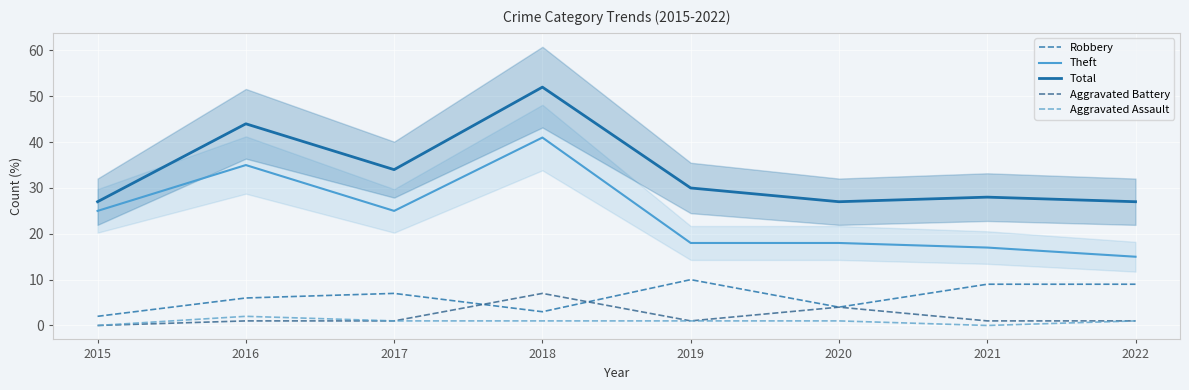

Reading left to right, what are all the values shown in this chart?

Robbery: 2015=2	2016=6	2017=7	2018=3	2019=10	2020=4	2021=9	2022=9
Theft: 2015=25	2016=35	2017=25	2018=41	2019=18	2020=18	2021=17	2022=15
Total: 2015=27	2016=44	2017=34	2018=52	2019=30	2020=27	2021=28	2022=27
Aggravated Battery: 2015=0	2016=1	2017=1	2018=7	2019=1	2020=4	2021=1	2022=1
Aggravated Assault: 2015=0	2016=2	2017=1	2018=1	2019=1	2020=1	2021=0	2022=1